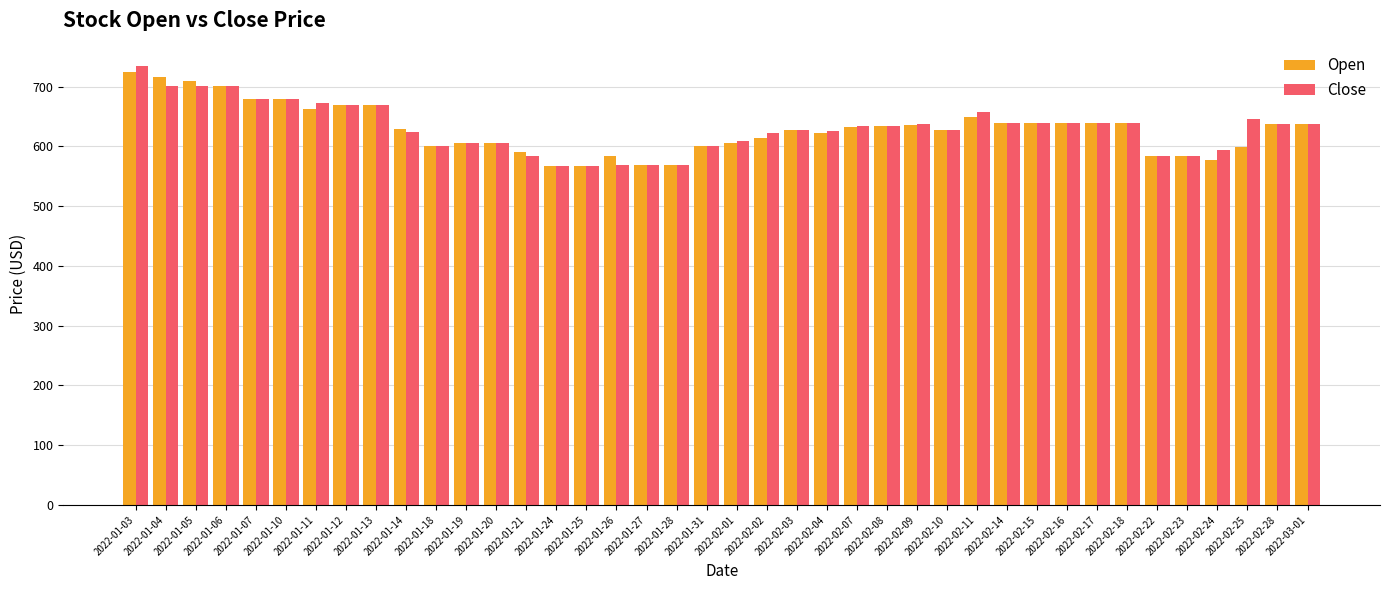

True or false: Close has a value of 828.7 at 2022-02-08.

False